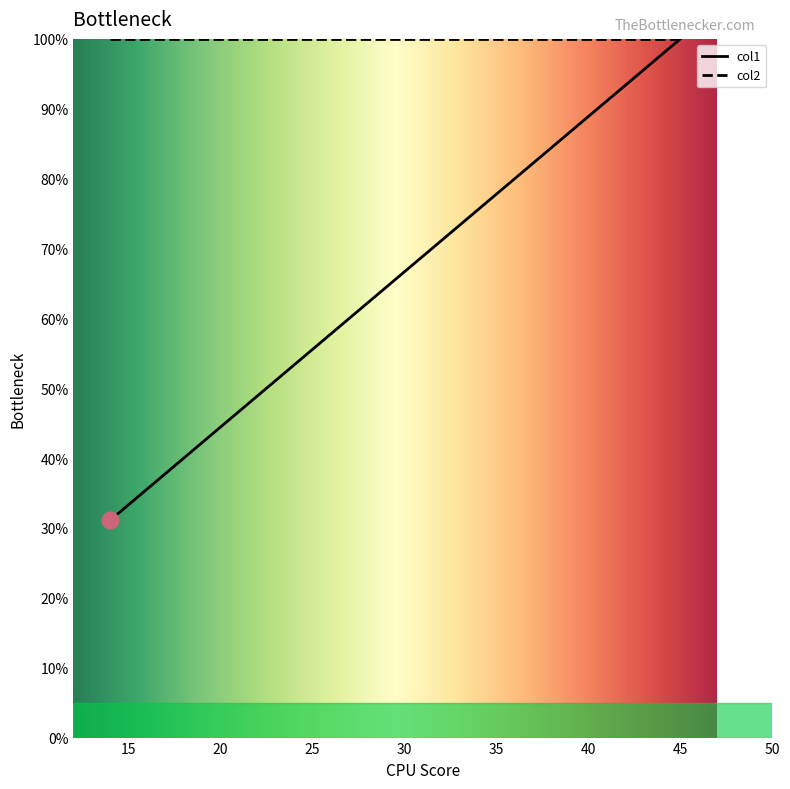

List the series in order of their overall mean, highest first.

col2, col1